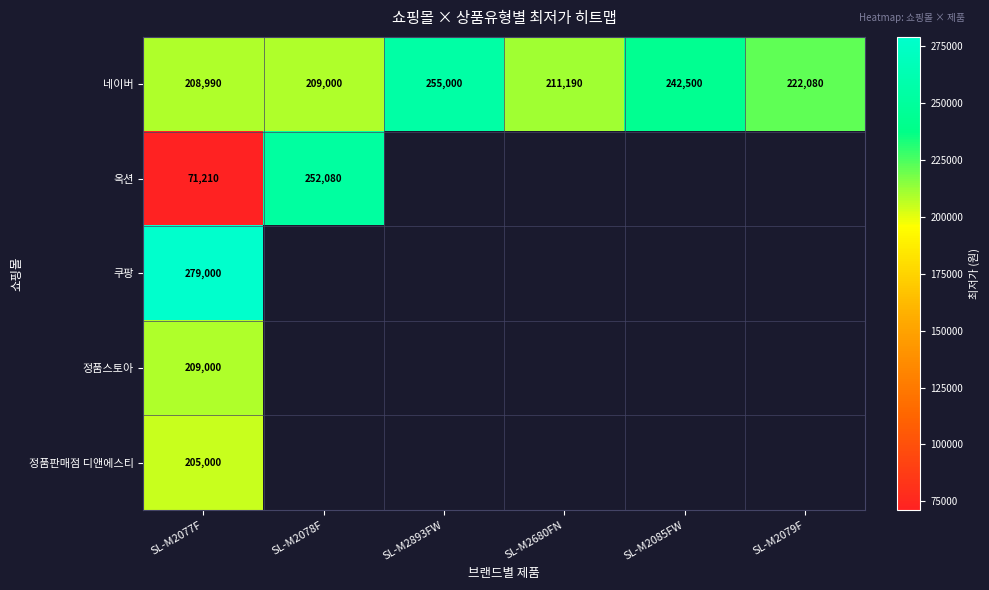

Which category has the highest value across all series?

SL-M2077F